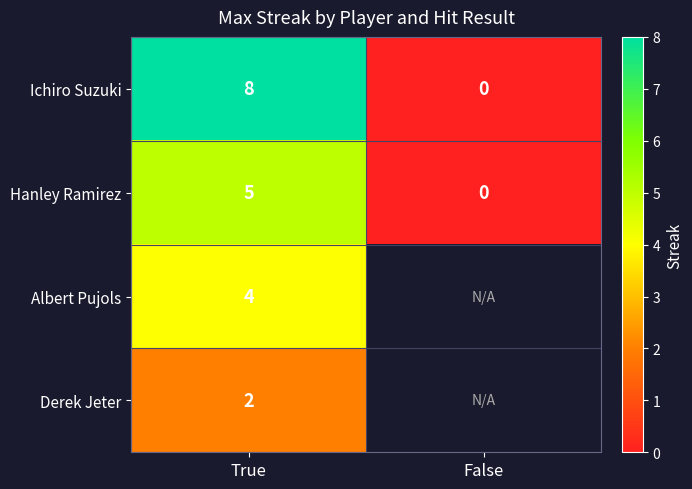

How many positive values does the Ichiro Suzuki series have?

1